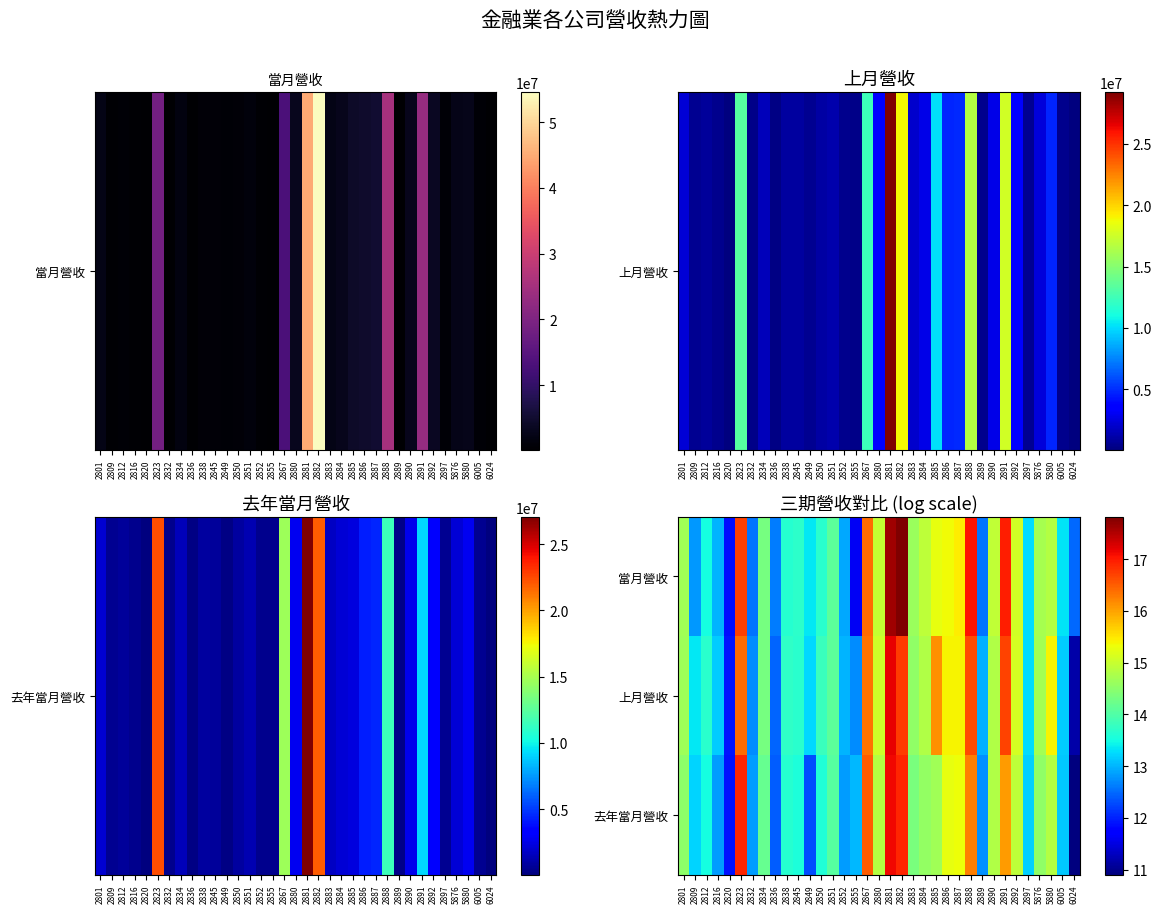

Which has a higher value, 2897 or 2881?

2881